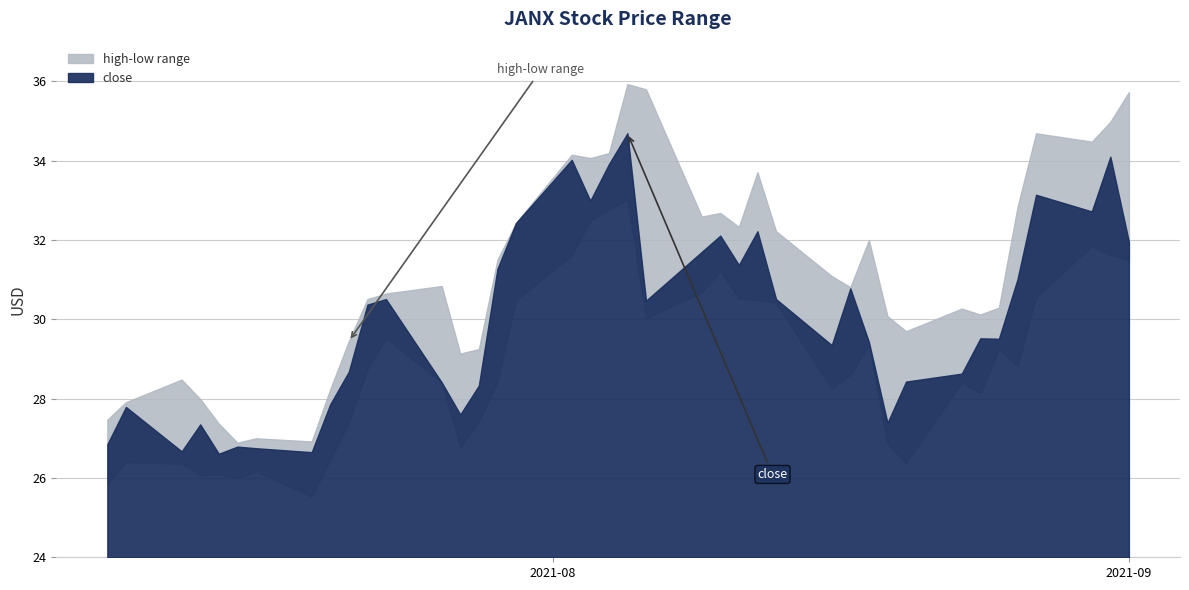

How many data points in close are less than 30?

20